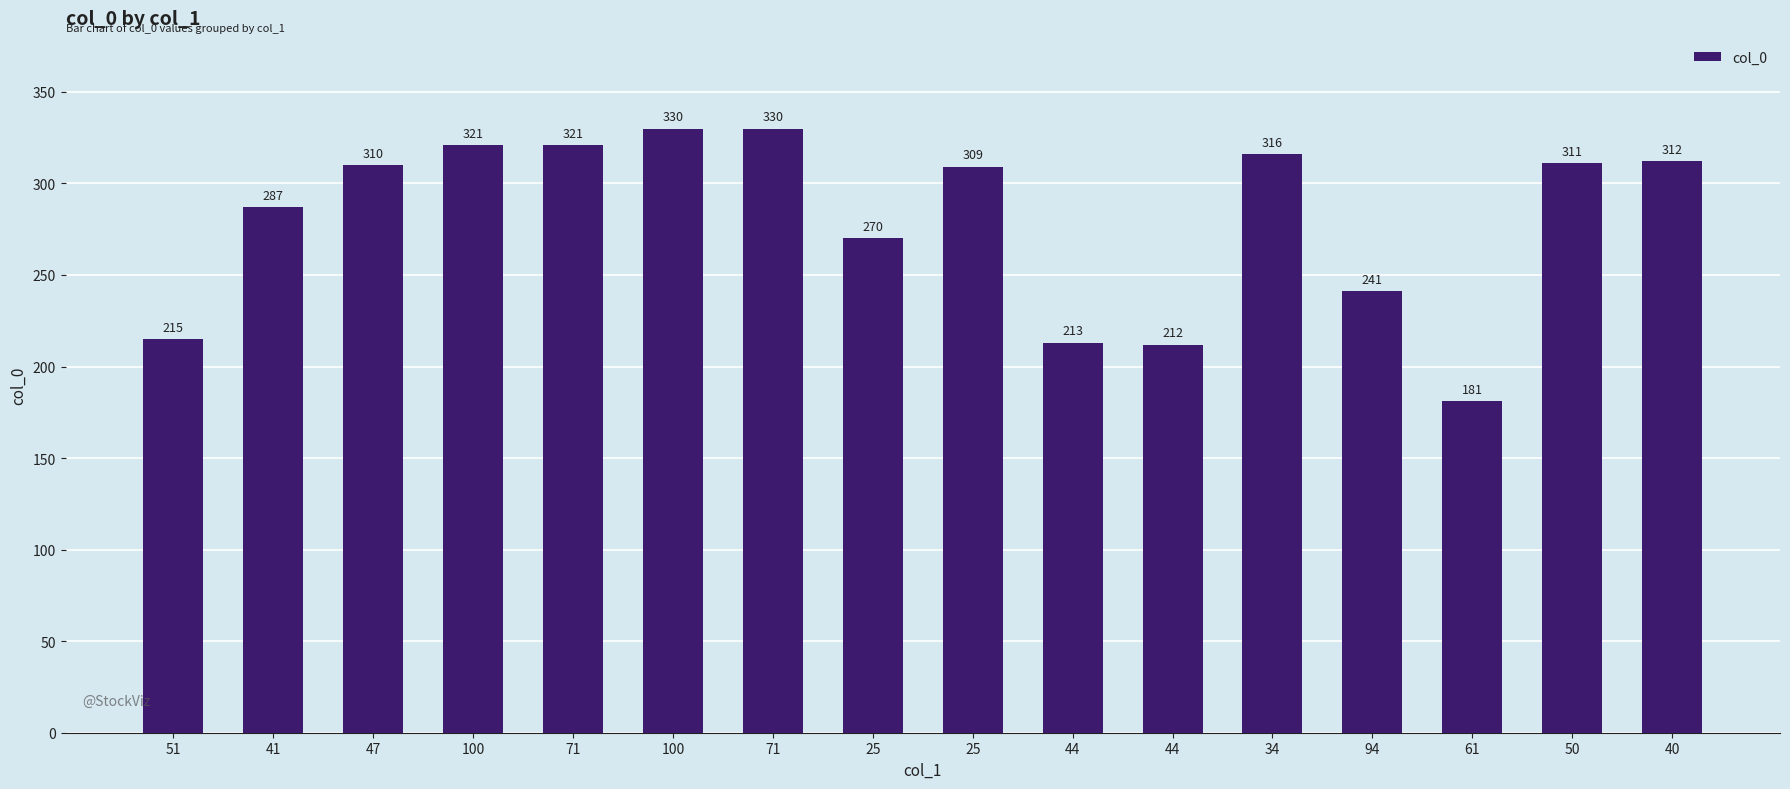

List the labels in order of value, smallest first.

61, 44, 44, 51, 94, 25, 41, 25, 47, 50, 40, 34, 100, 71, 100, 71